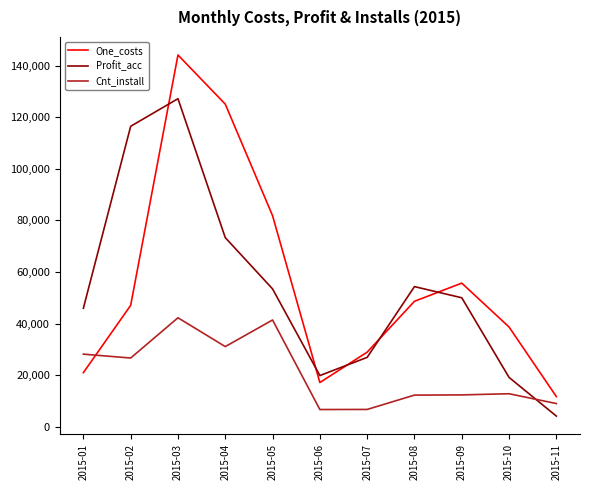

At 2015-09, list the series in order from smallest to largest.

Cnt_install, Profit_acc, One_costs